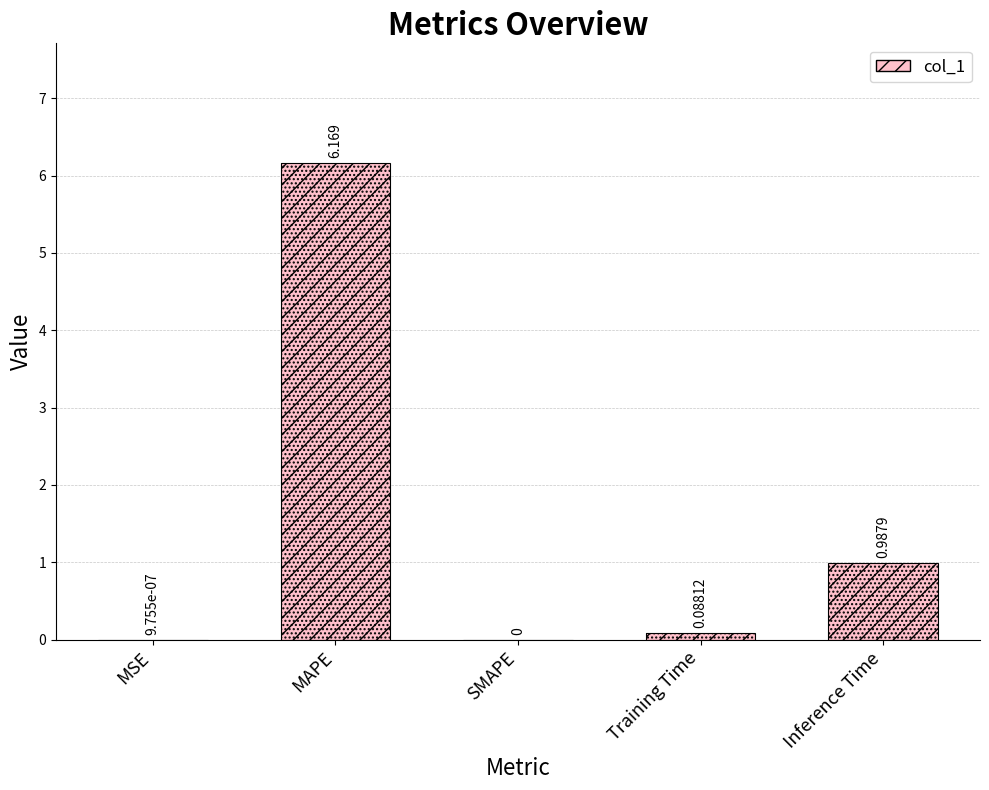

Reading left to right, transcribe all the data shown in this chart.

MSE=0.0	MAPE=6.2	SMAPE=0.0	Training Time=0.1	Inference Time=1.0